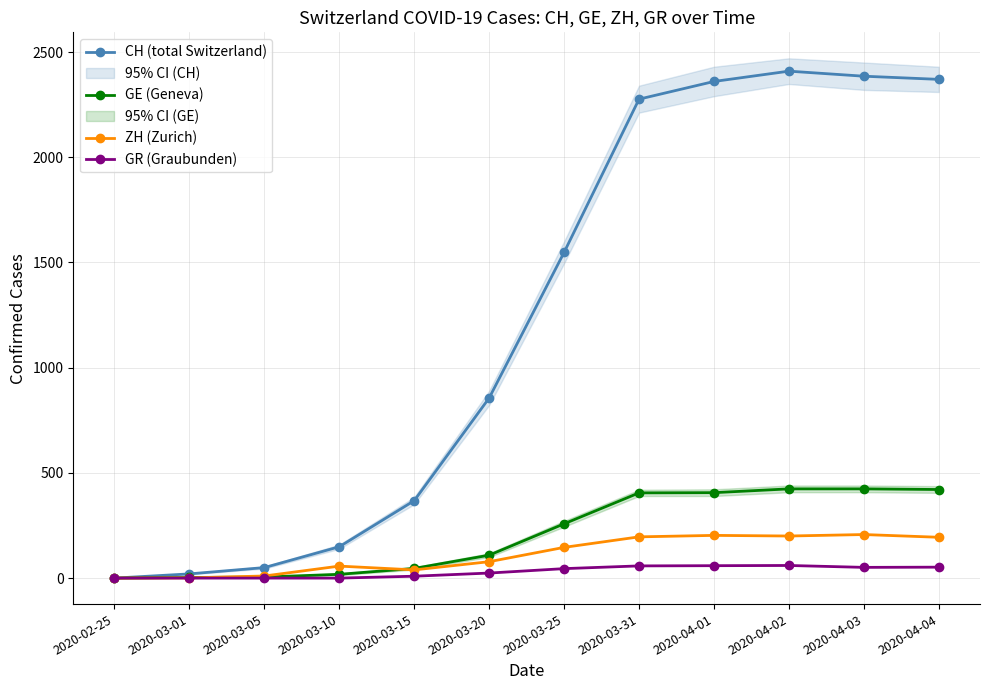

At which label is CH (total Switzerland) closest to 1204?

2020-03-25